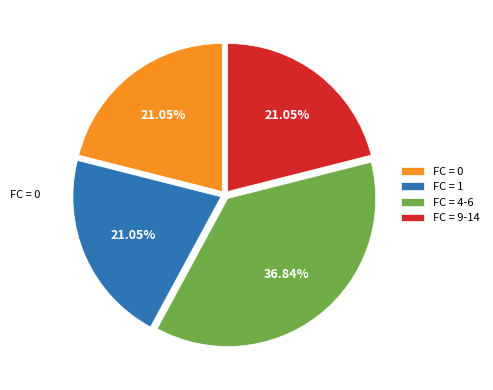

To the nearest percent, what is the difference between the largest and smallest slice percentages?

16%